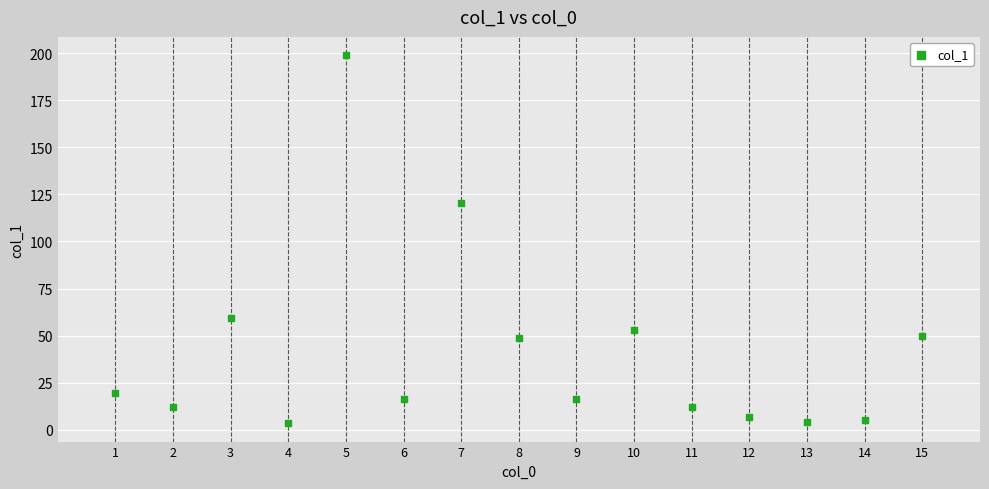

What is the range of Y values (max minus min)?

195.2